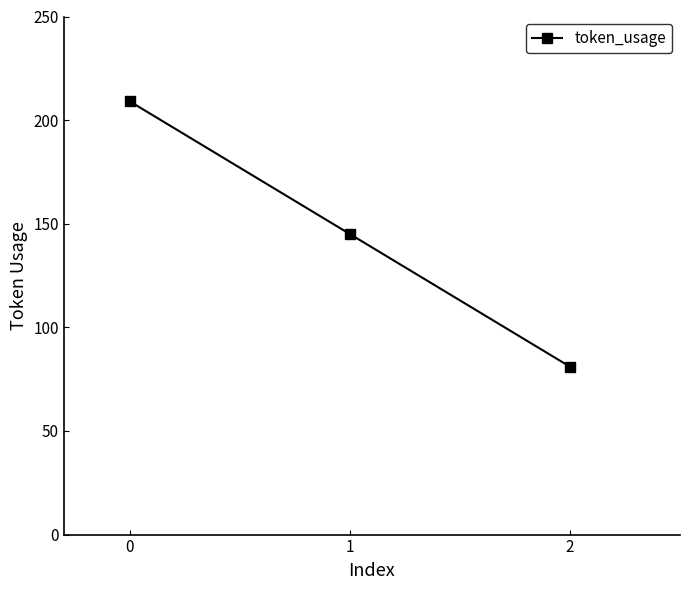

How many lines are shown in the chart?

1